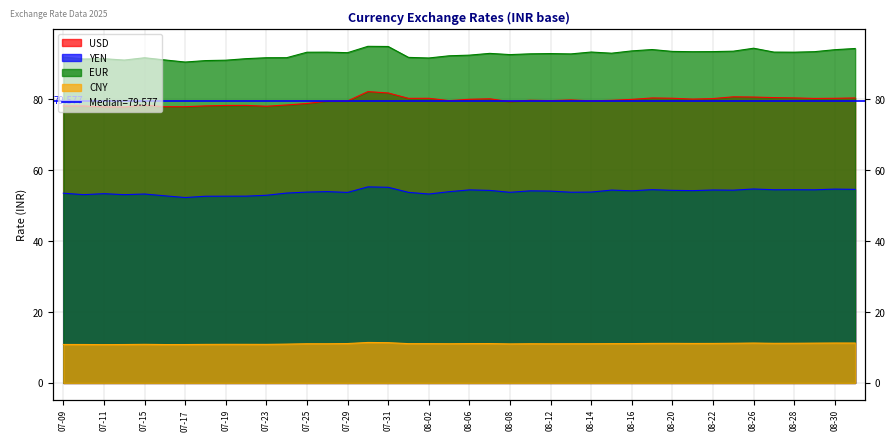

True or false: YEN has a value of 94.0 at 2025-07-10.

False